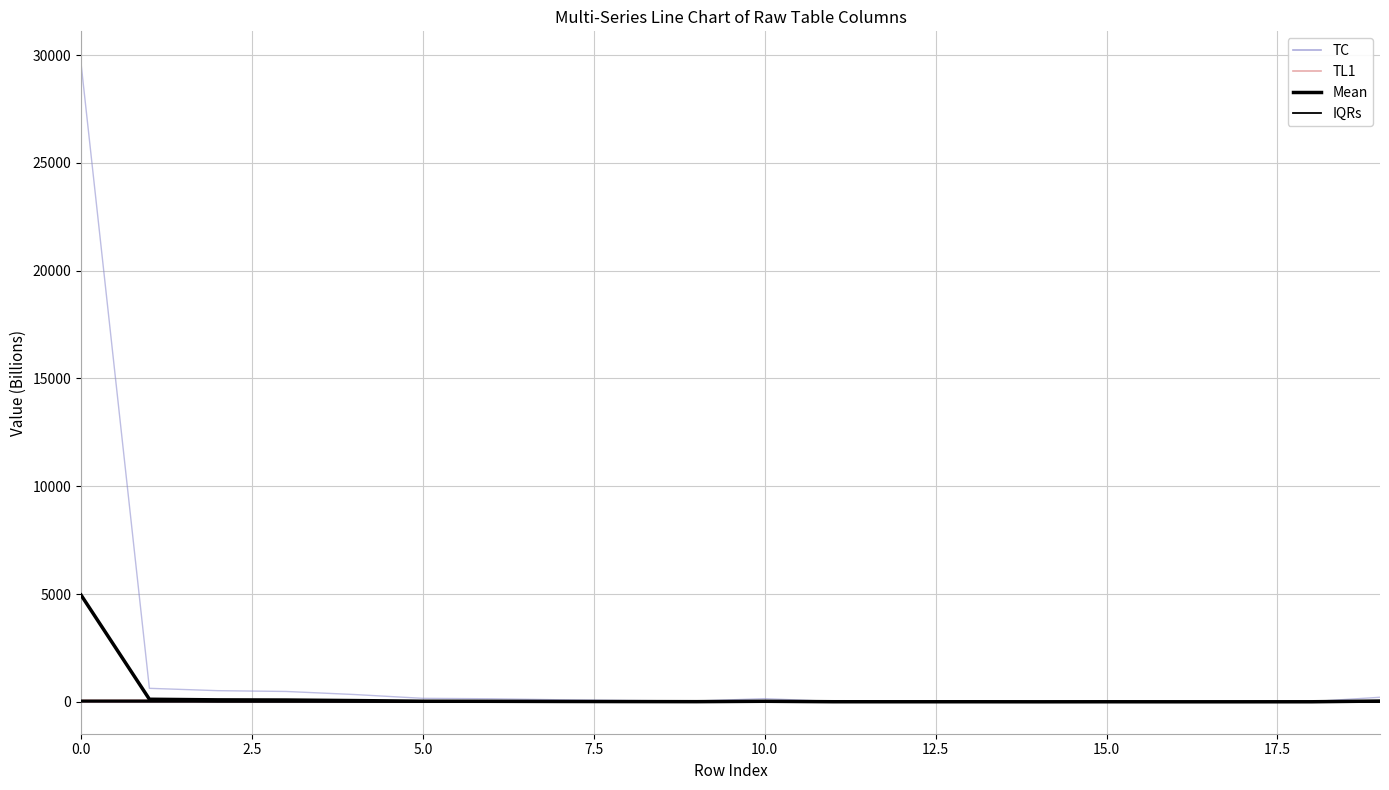

Is this an area chart (filled region under the line)?

No